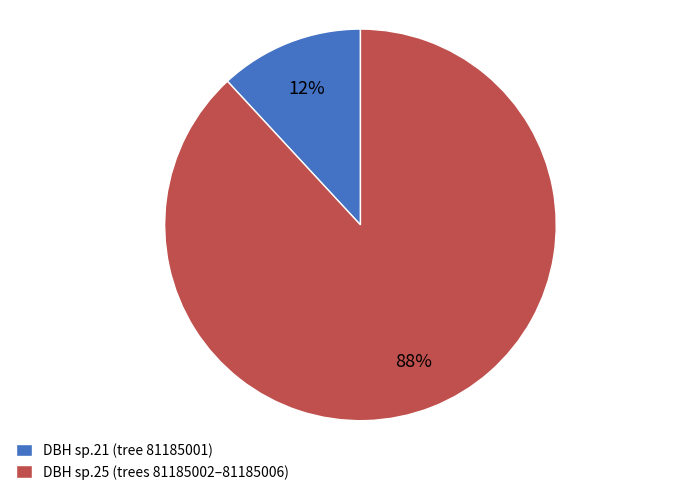

How many segments does this pie chart have?

2